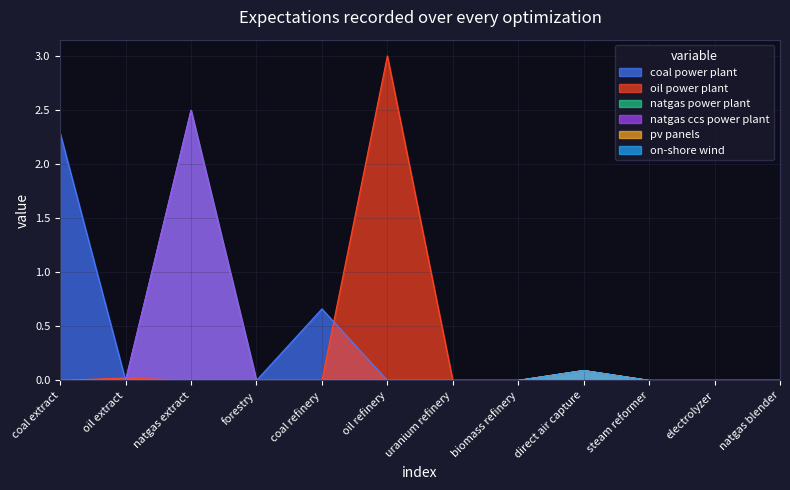

True or false: on-shore wind and pv panels intersect in this chart.

False